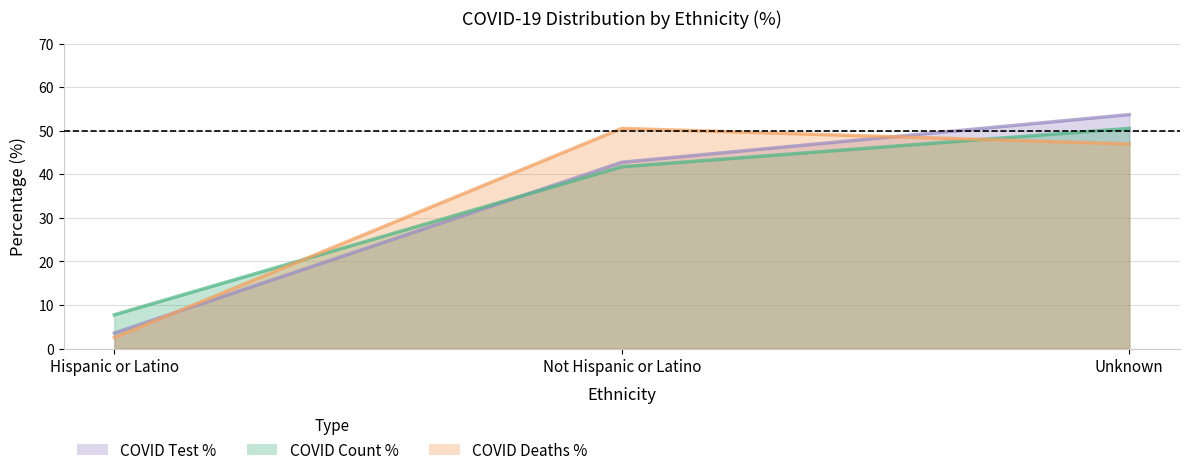

Does the chart have visible grid lines?

Yes